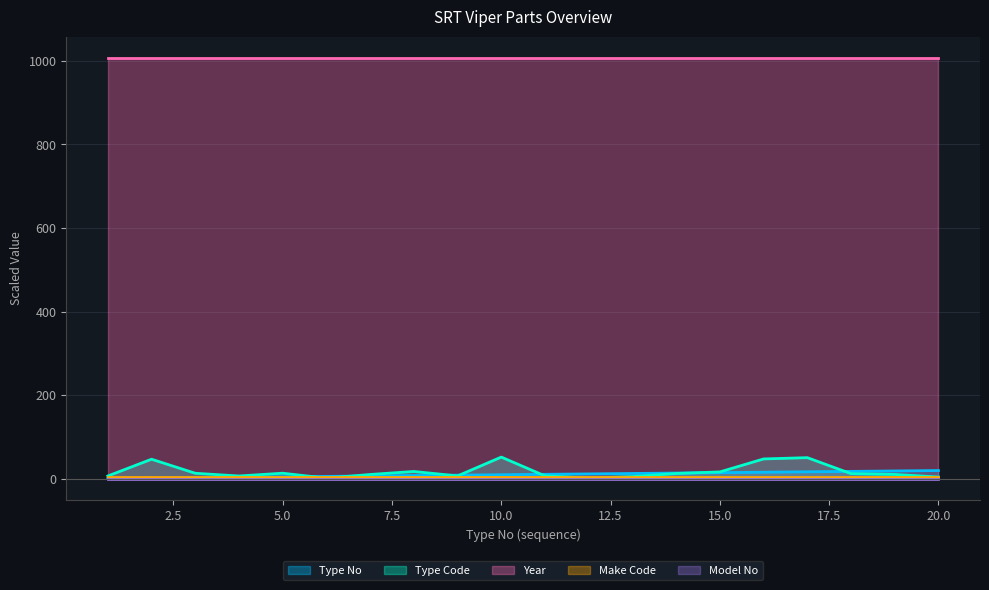

What is the maximum value for Model No?

0.5